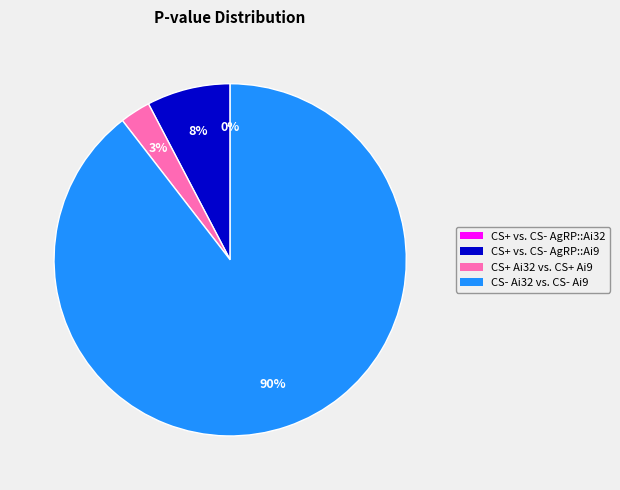

Is there any slice that represents more than half of the pie?

Yes